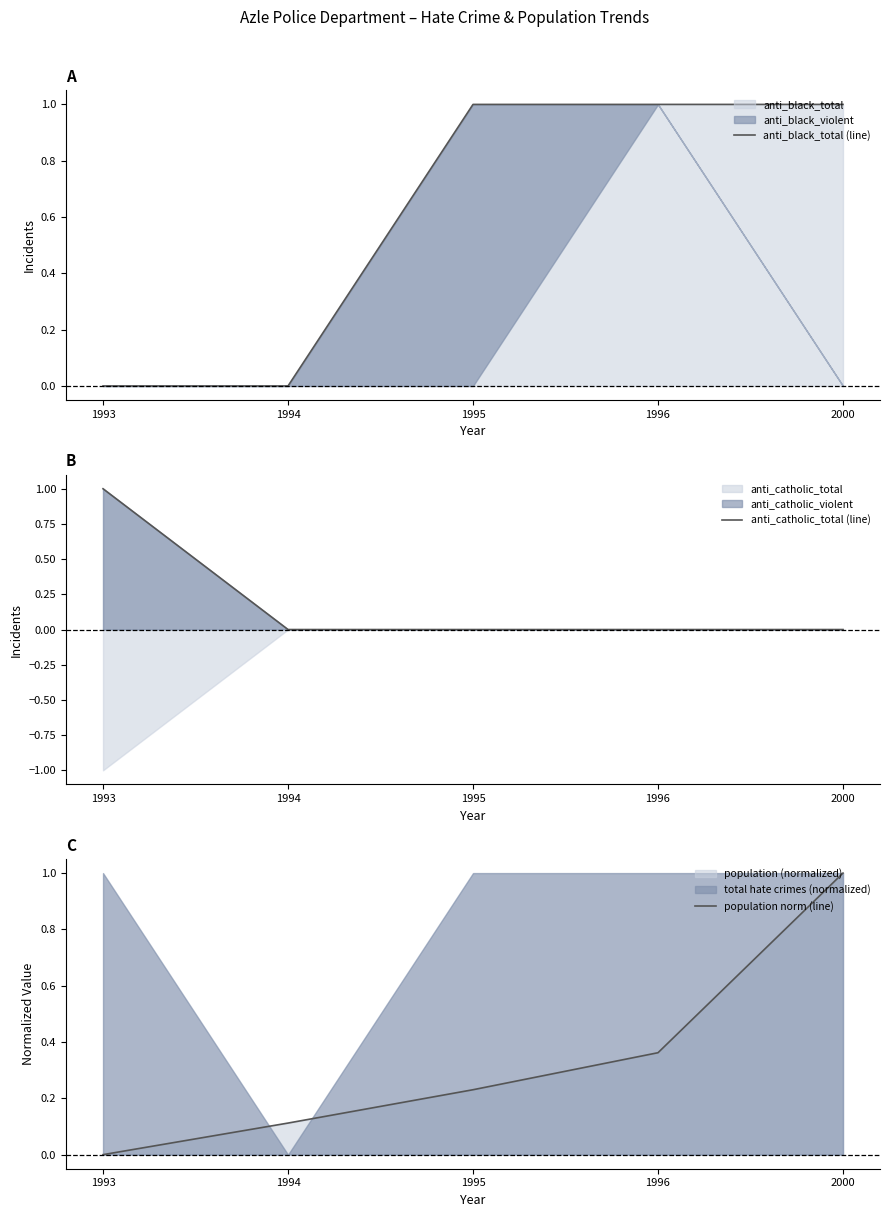

Which series has the largest range (max minus min)?

anti_black_total (line)